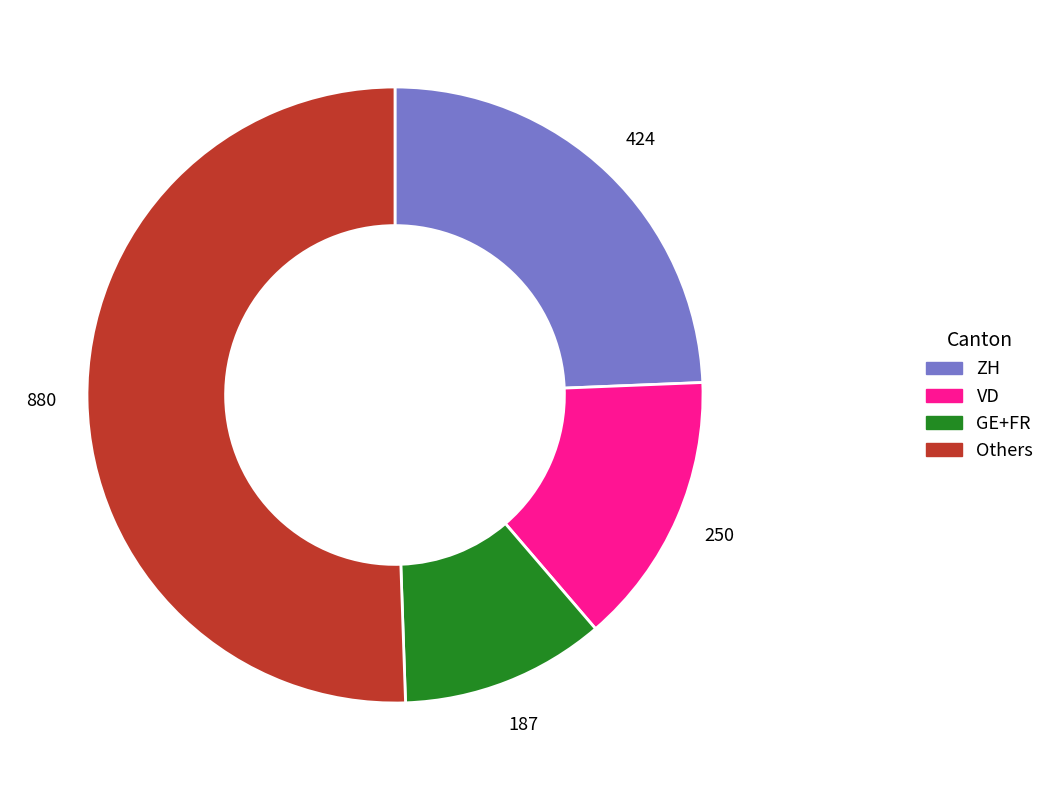

How many segments does this pie chart have?

4